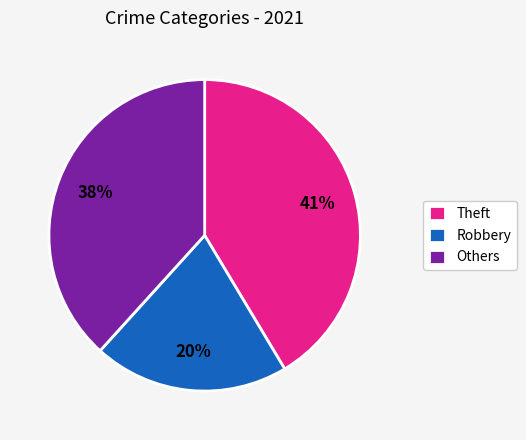

Combined, do Others and Theft account for over 50%?

Yes